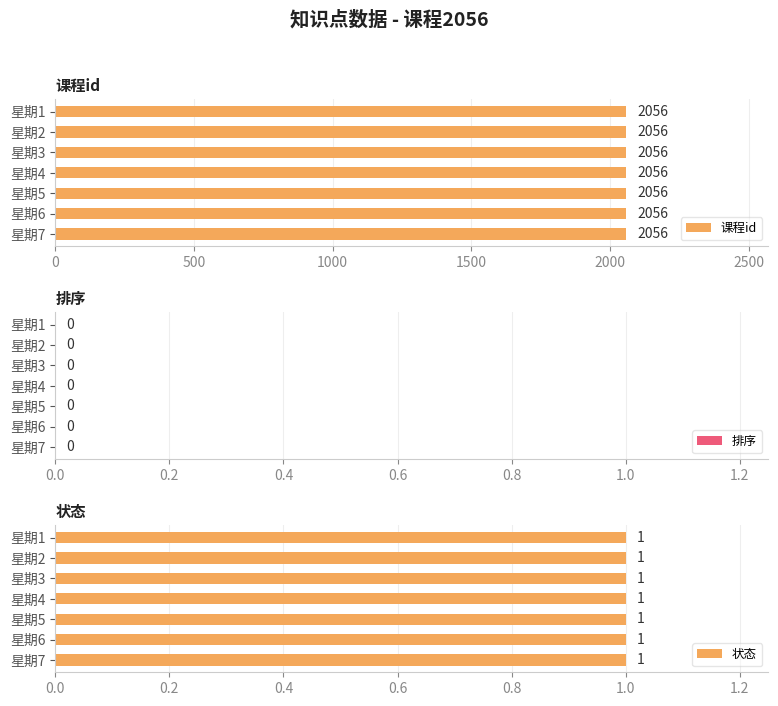

What is the sum of the 课程id values at 星期4 and 星期2?

4112